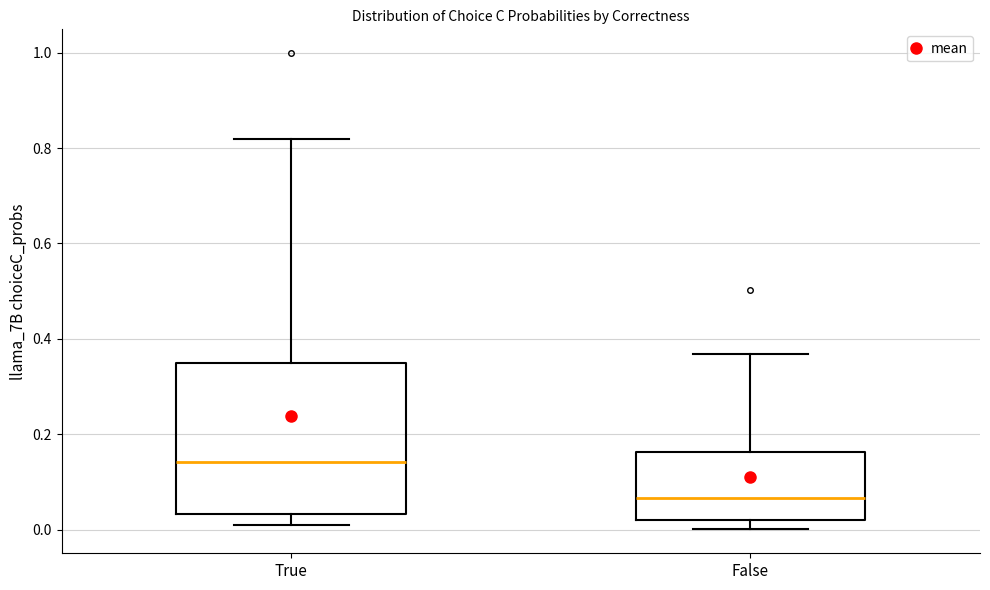

Comparing the boxes themselves (not the whiskers), which one is the tallest?

True